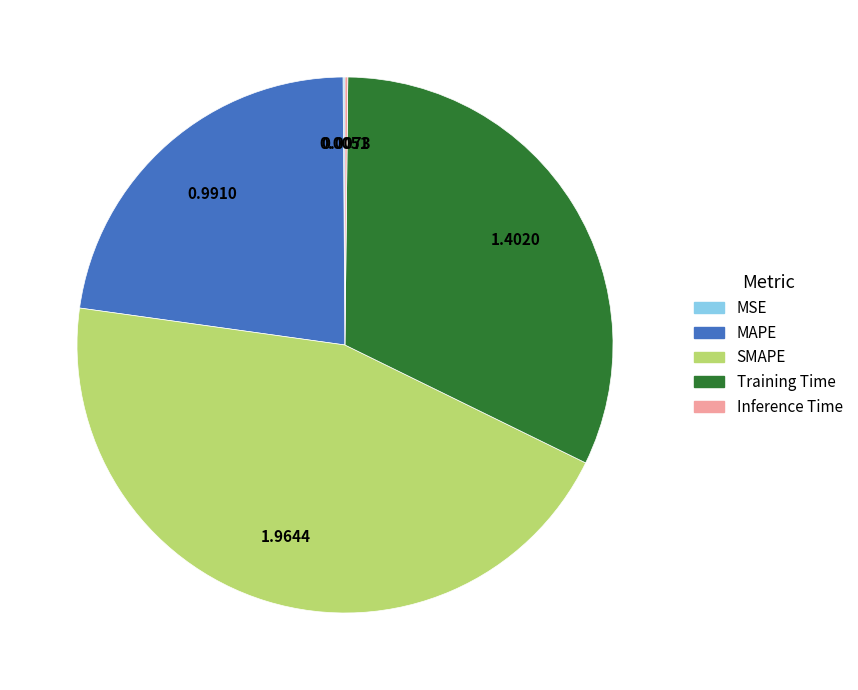

Which category has the biggest portion of the pie?

SMAPE